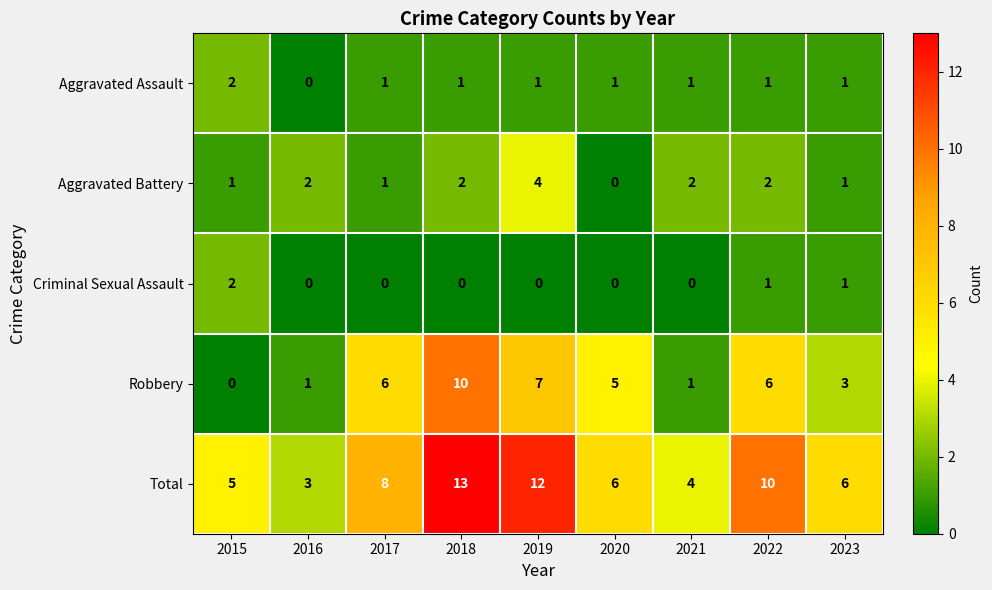

Where does the Total series first go above 6?

2017